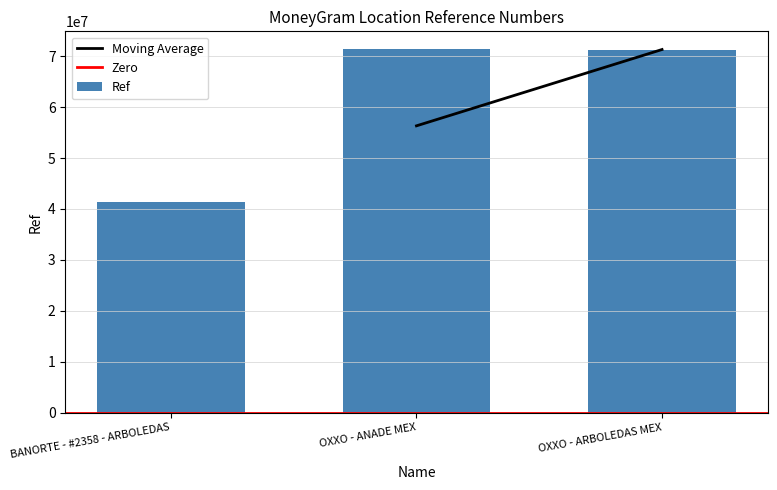

What is the minimum value shown in the chart?

41340224